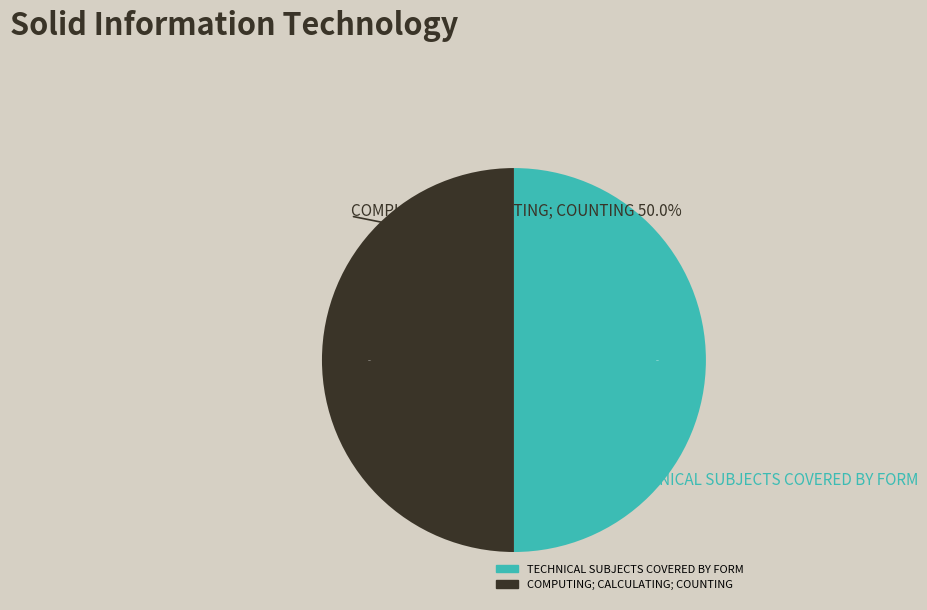

To the nearest percent, what percentage of the pie is 10868?

50%